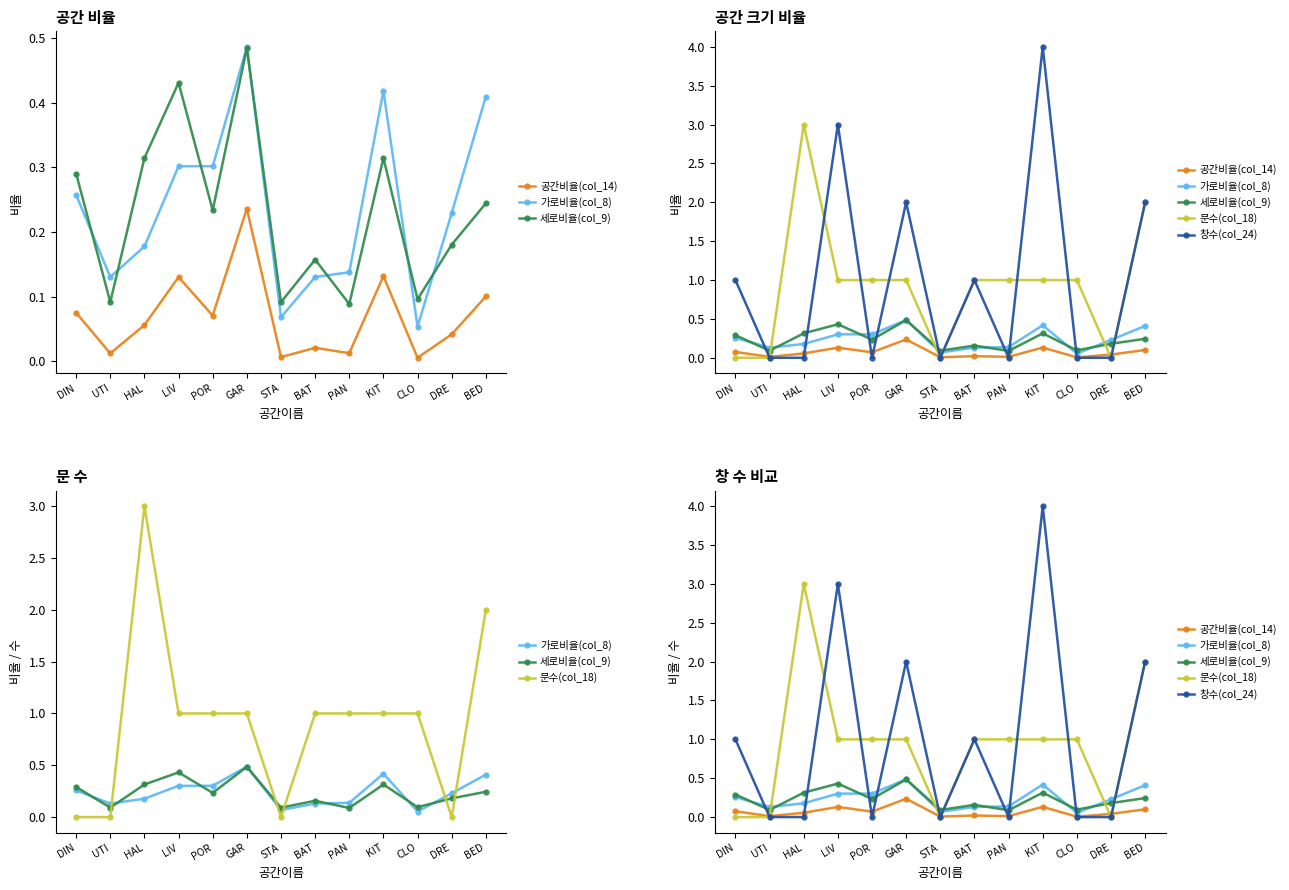

Is it true that 문수(col_18) equals 1.0 at KIT?

True